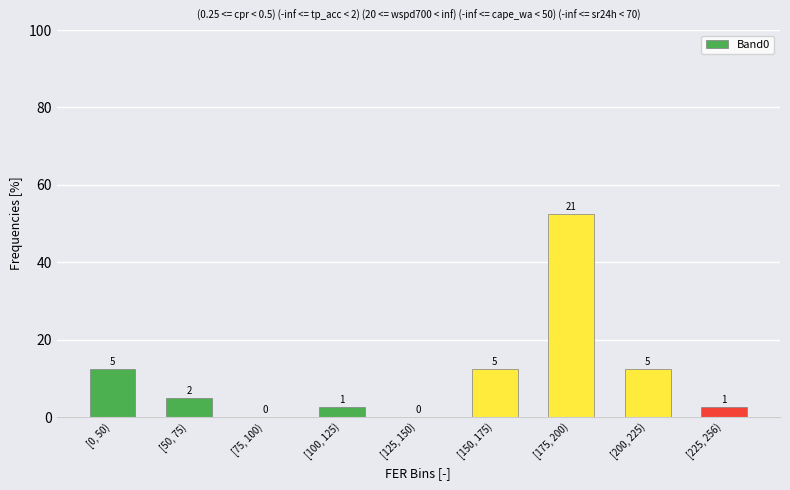

The chart shows a value of 12.5 at [150, 175). True or false?

True